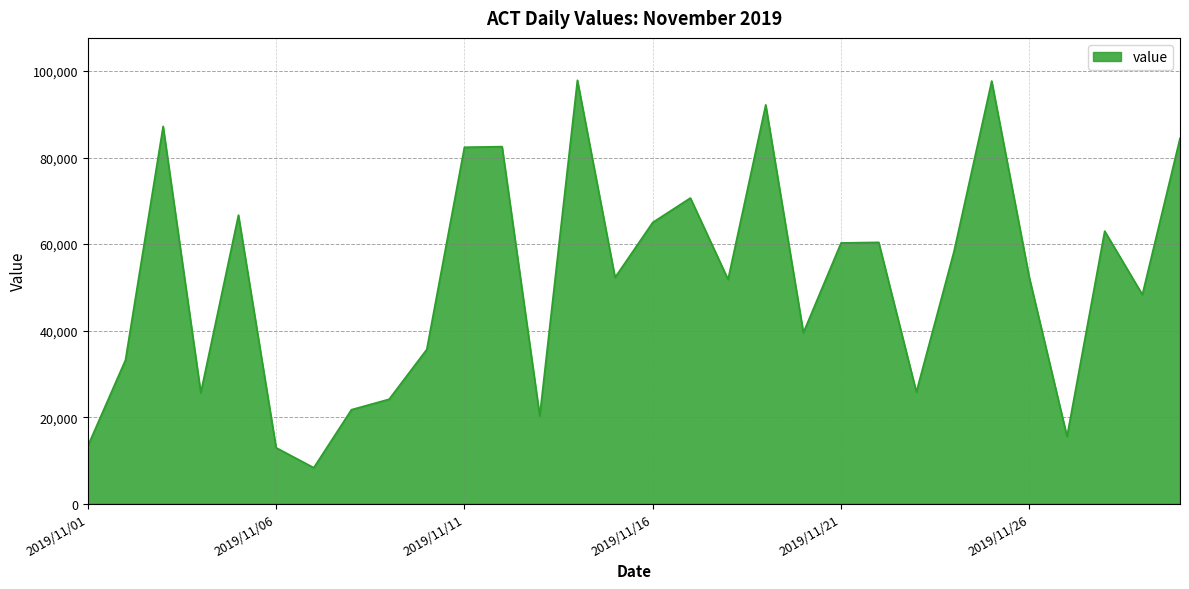

What is the maximum value shown in the chart?

97890